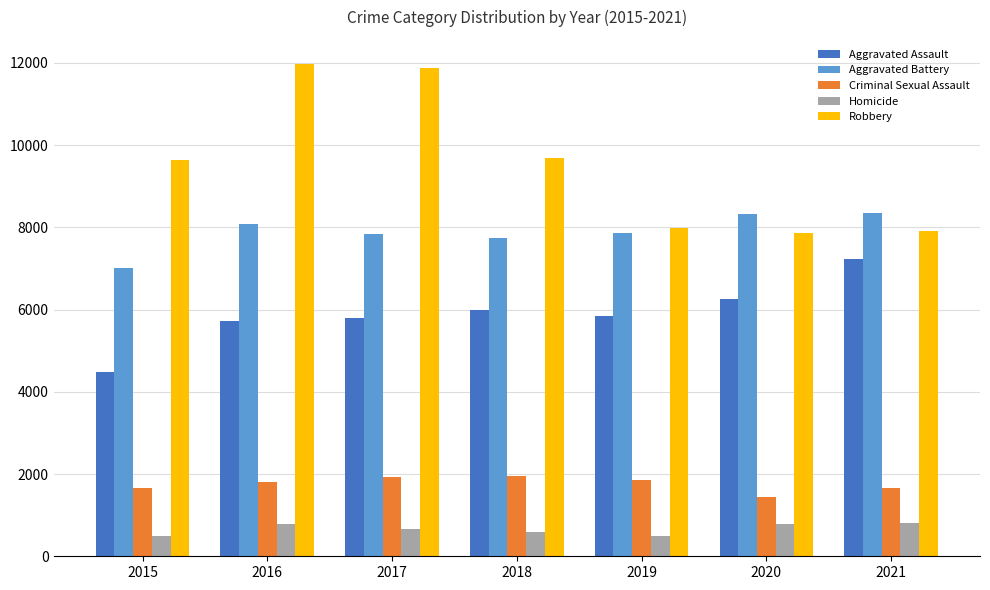

Between 2016 and 2021, which series saw the biggest shift?

Robbery